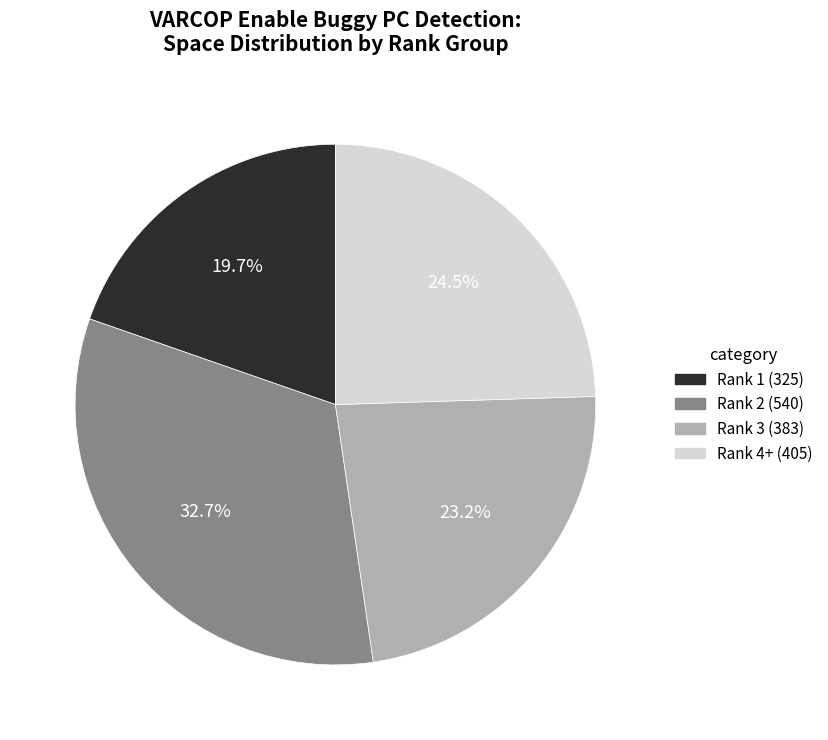

Does any single category account for the majority?

No